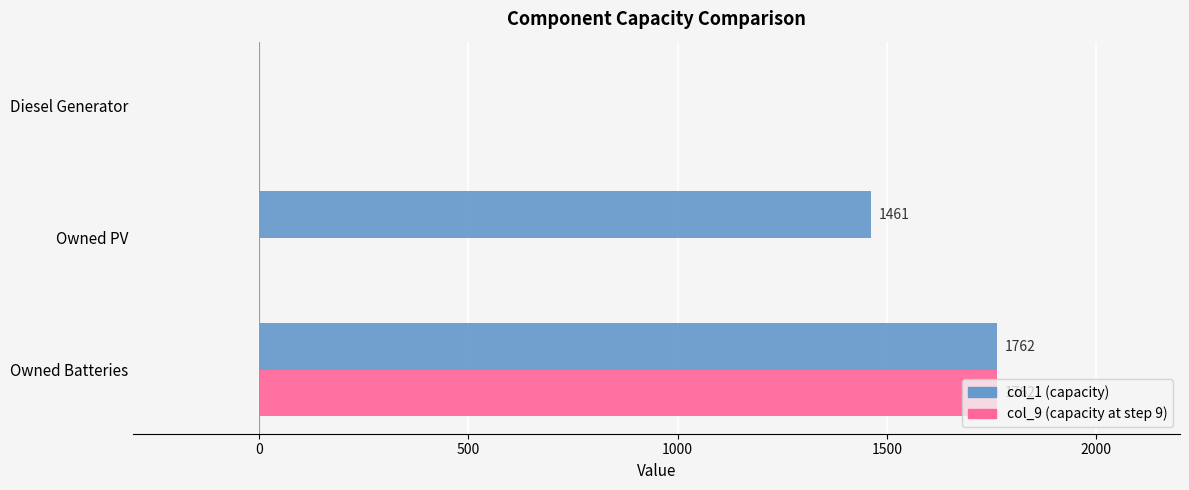

Which label corresponds to the largest value in the chart?

Owned Batteries